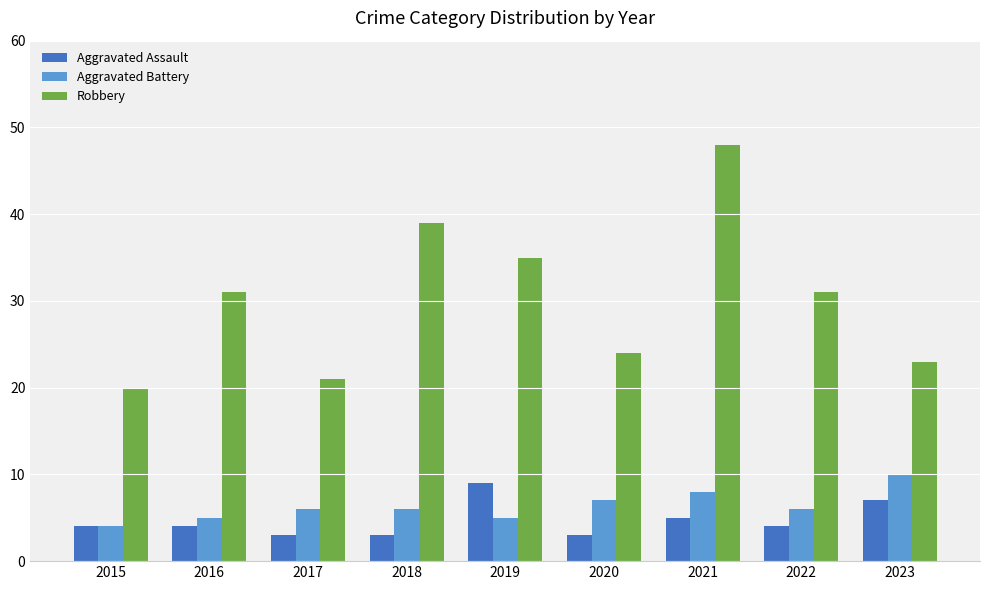

How many Aggravated Assault values are between 3 and 5?

7